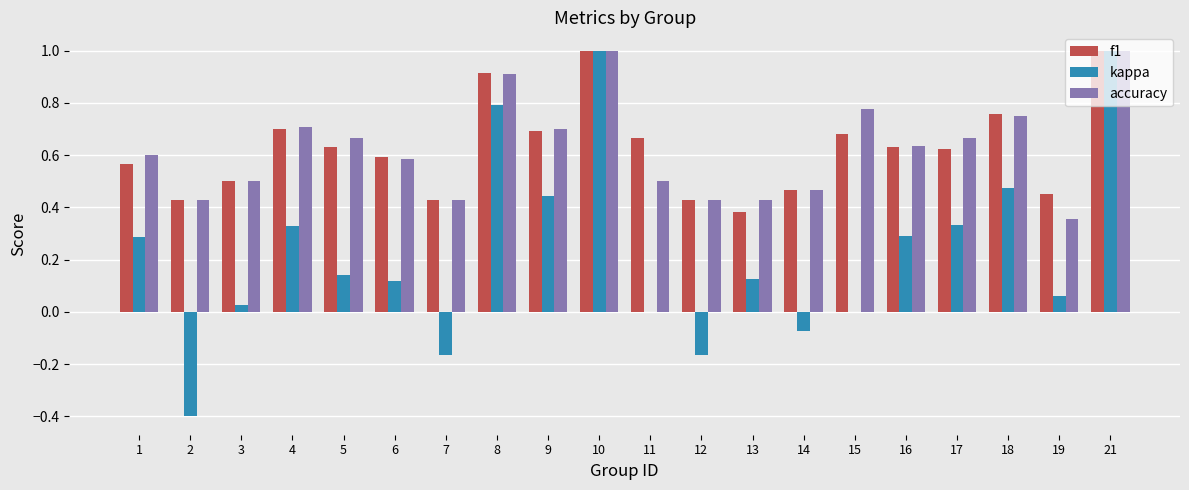

What is the sum of all accuracy values?

12.5